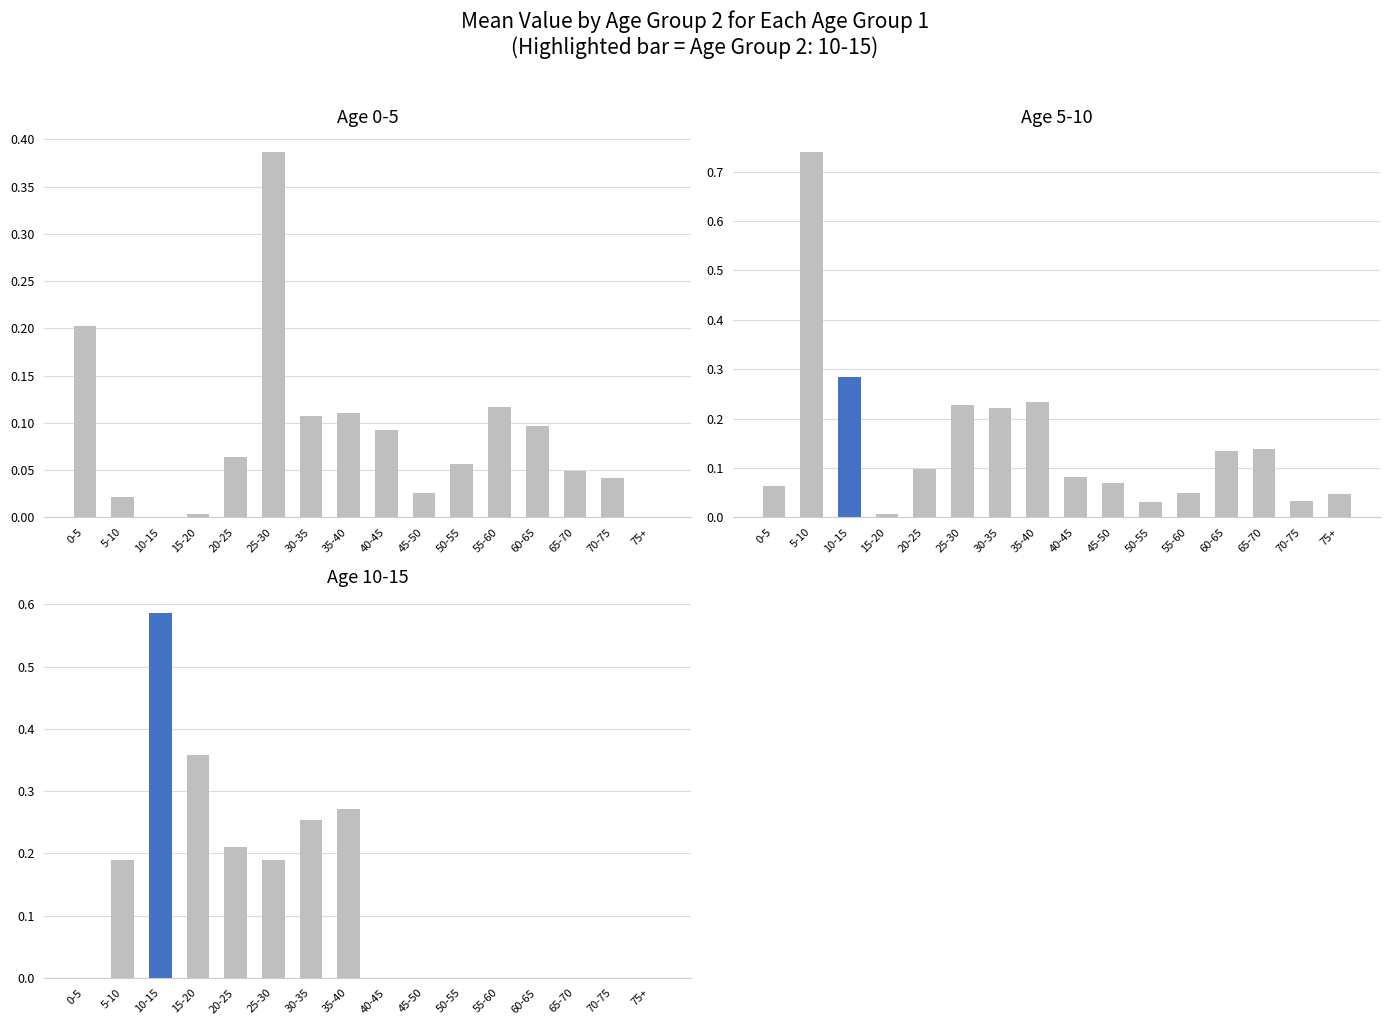

List the series in order of their peak value, highest first.

Age 5-10, Age 10-15, Age 0-5